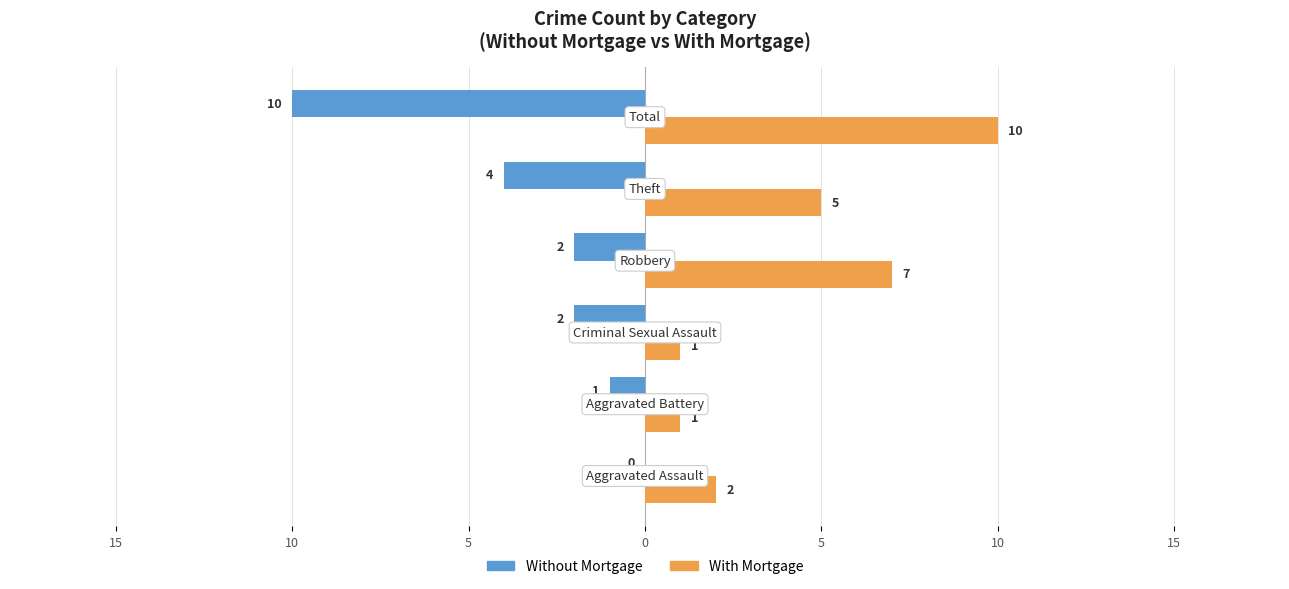

What are all the series names shown in the legend?

Without Mortgage, With Mortgage